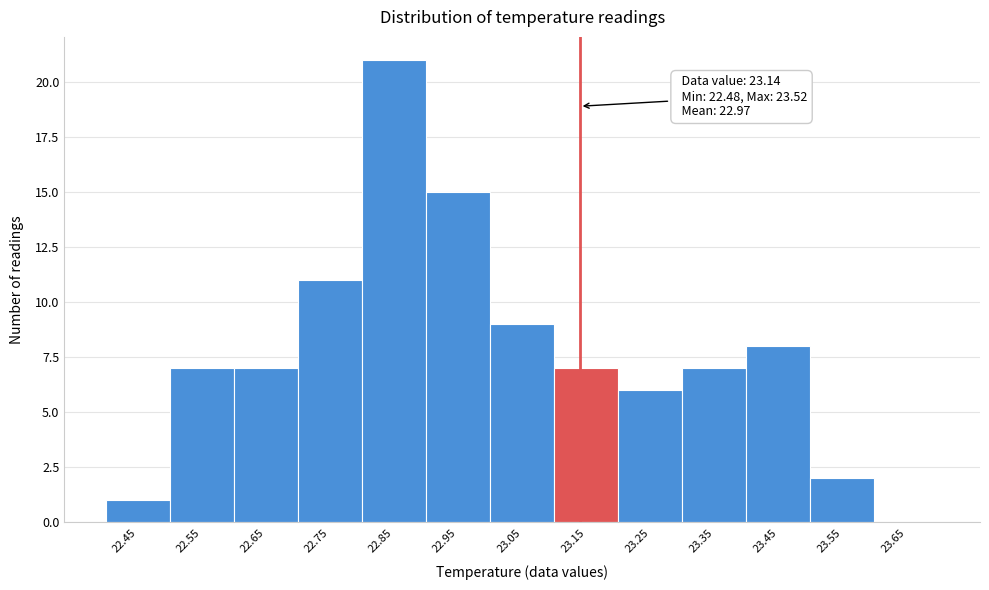

Which range on the x-axis has the tallest bar?

22.8 to 22.9